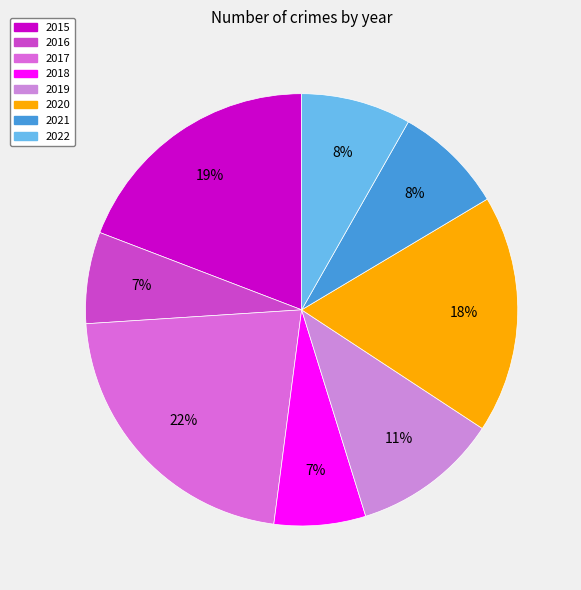

Is the sum of 2021 and 2016 greater than half?

No